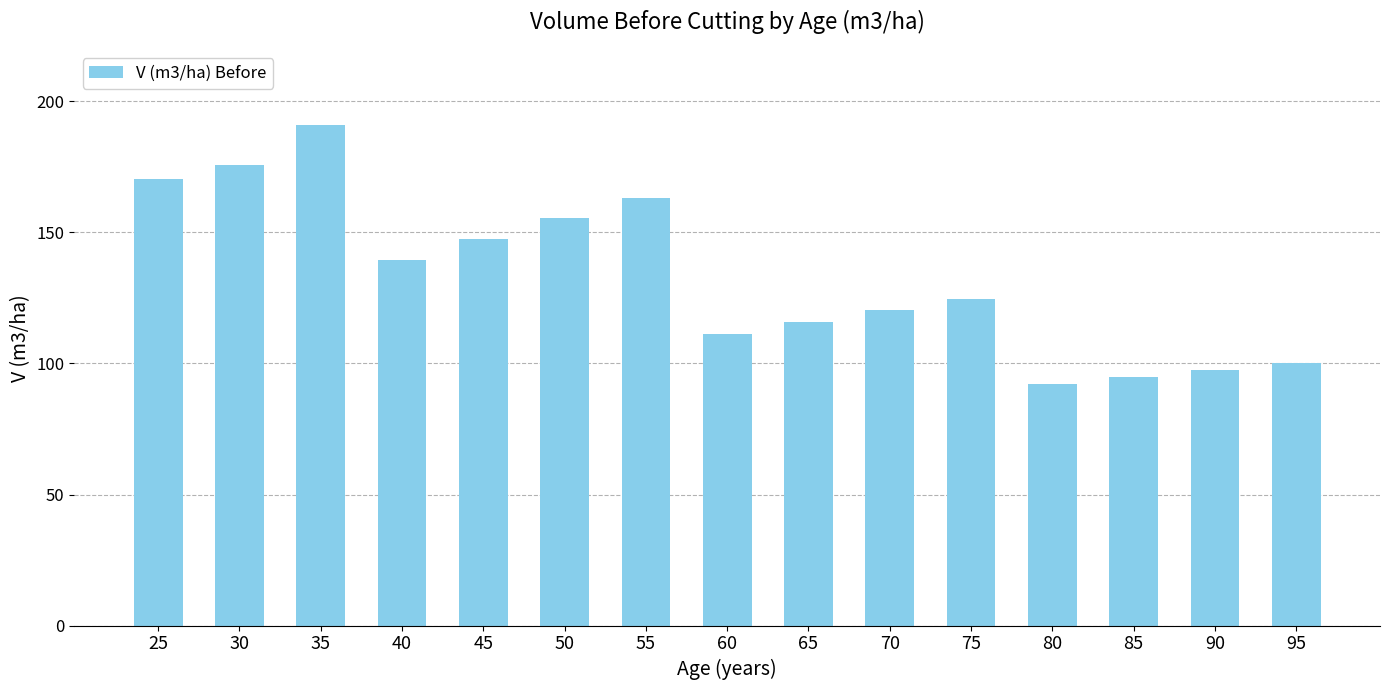

What is the sum of the values at 40 and 25?

309.9